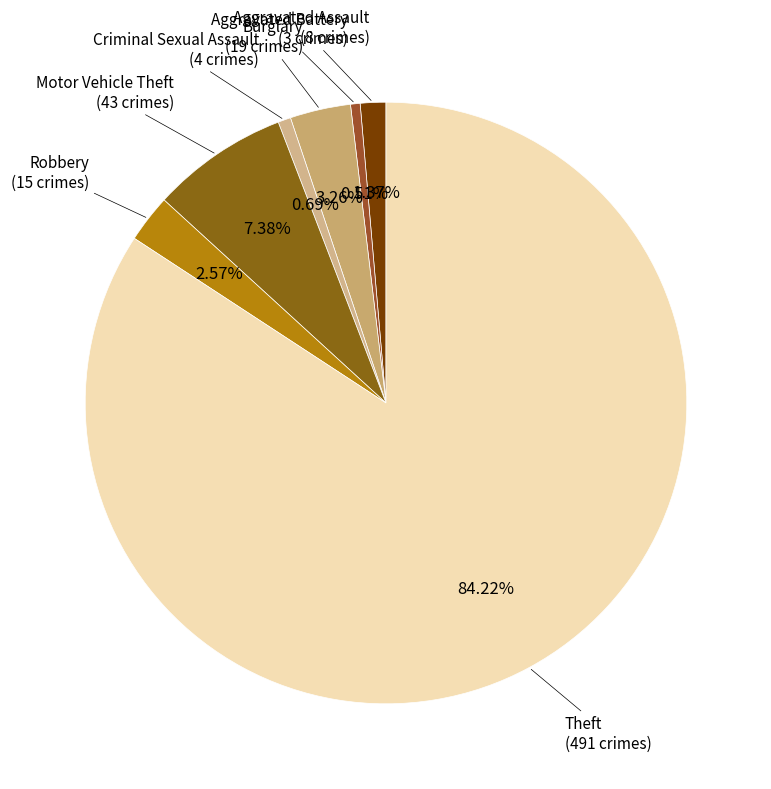

To the nearest percent, what percentage of the pie is Robbery?

3%